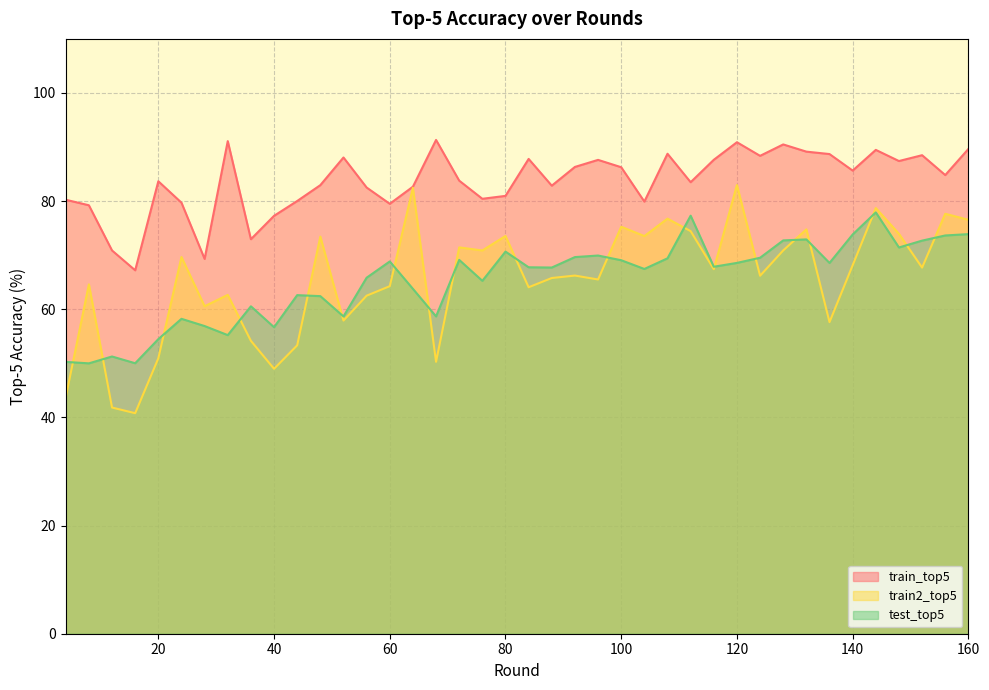

What is the value of the train_top5 point at the 31st from the left?

88.4